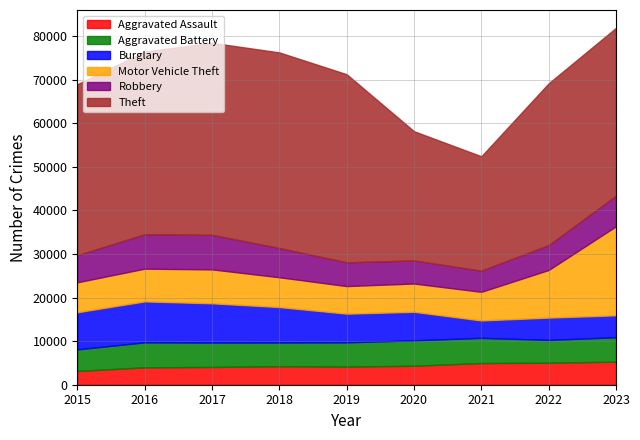

The Motor Vehicle Theft series shows 6866 at 2015. True or false?

True